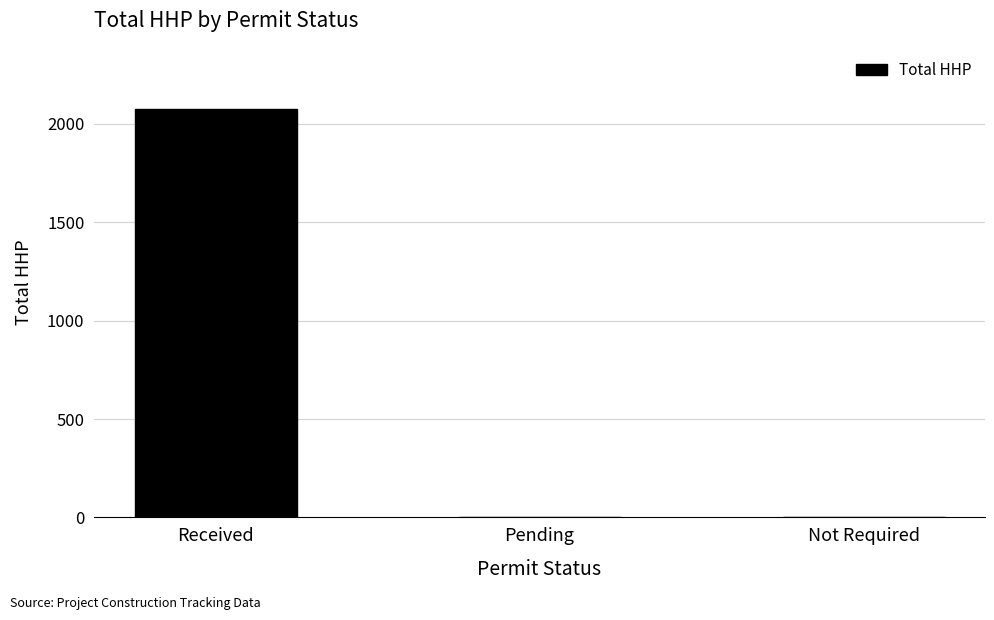

Which category has the highest value across all series?

Received